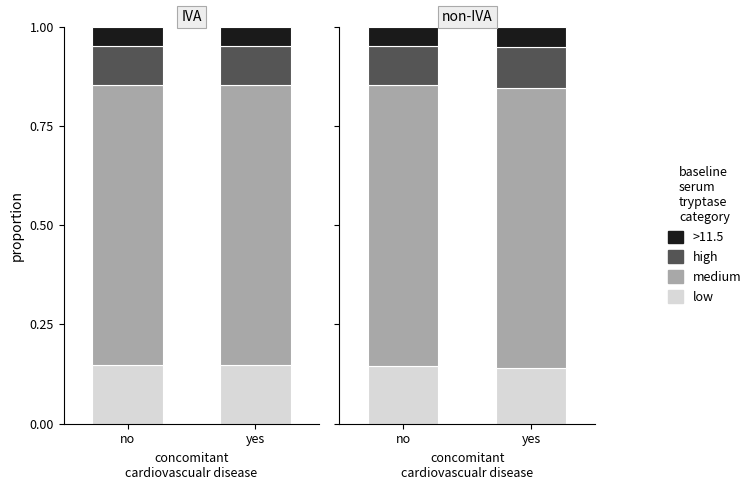

What position from the left is yes?

2